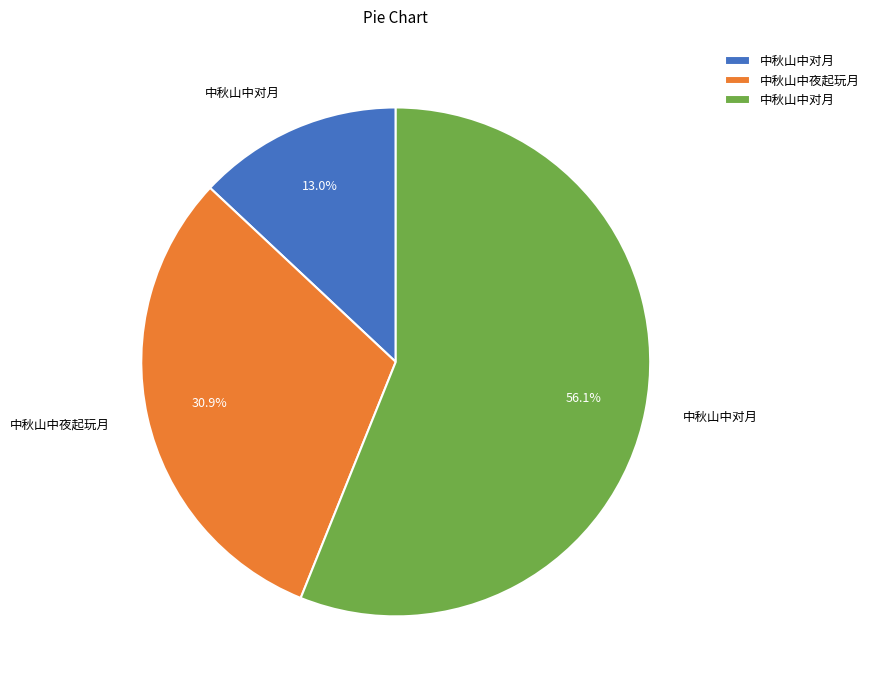

Is there any slice that represents more than half of the pie?

Yes